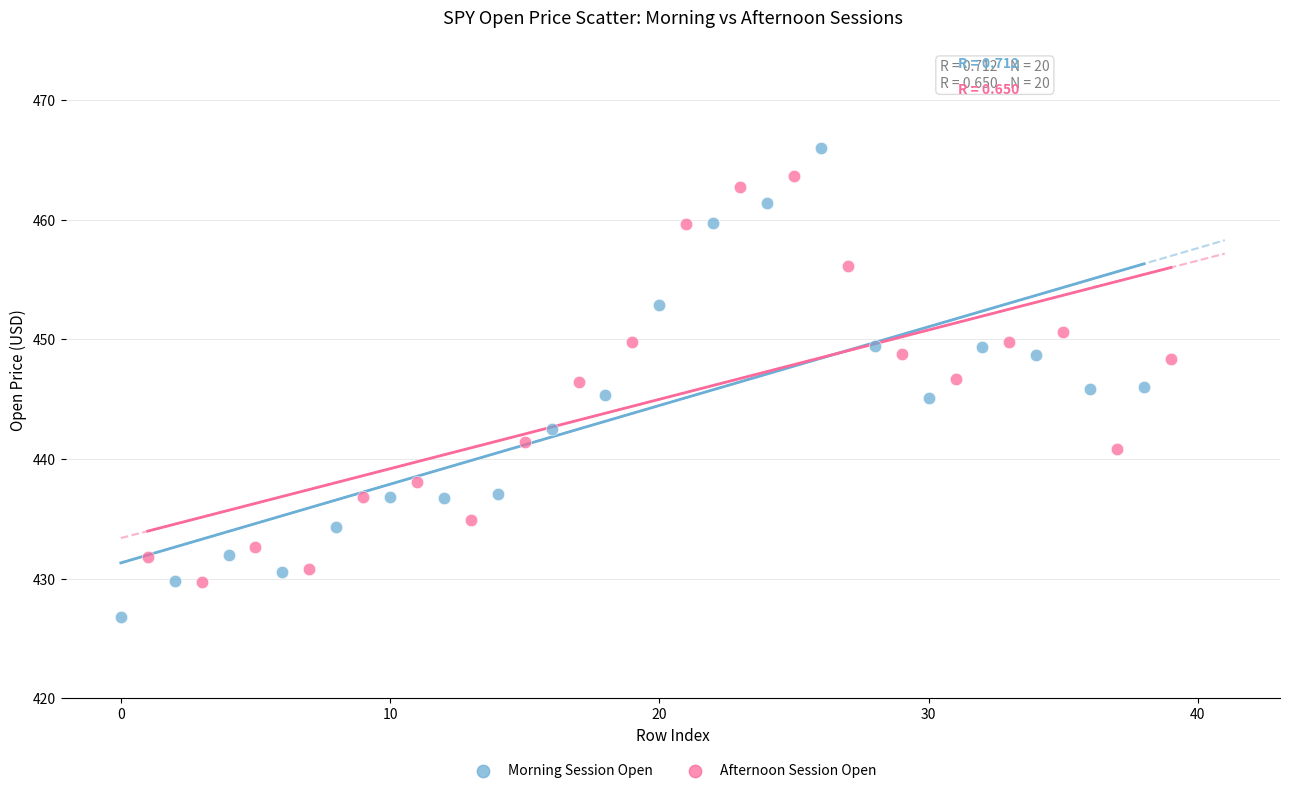

Which series has the largest Y range (max minus min)?

Morning Session Open